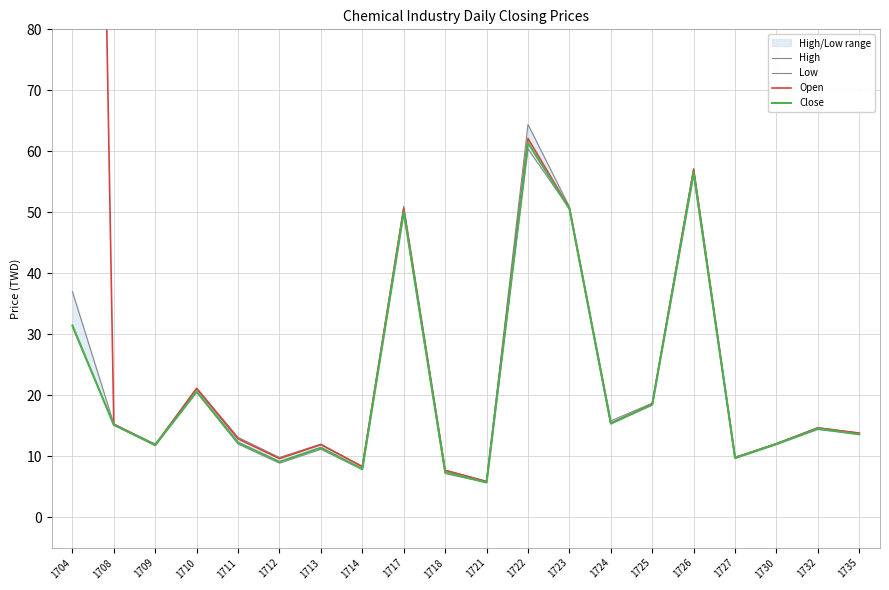

What is the total value across all series at 1717?

201.6